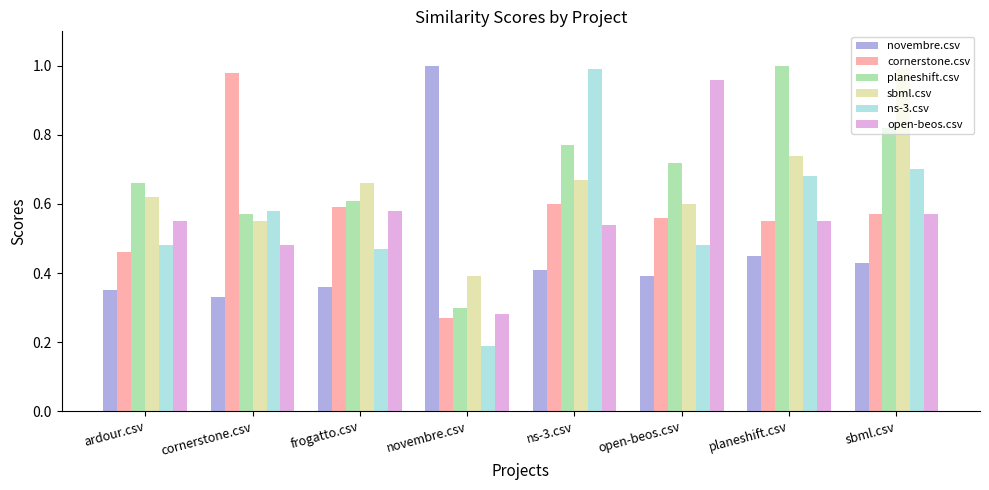

Rank the categories by cornerstone.csv value from highest to lowest.

cornerstone.csv, ns-3.csv, frogatto.csv, sbml.csv, open-beos.csv, planeshift.csv, ardour.csv, novembre.csv